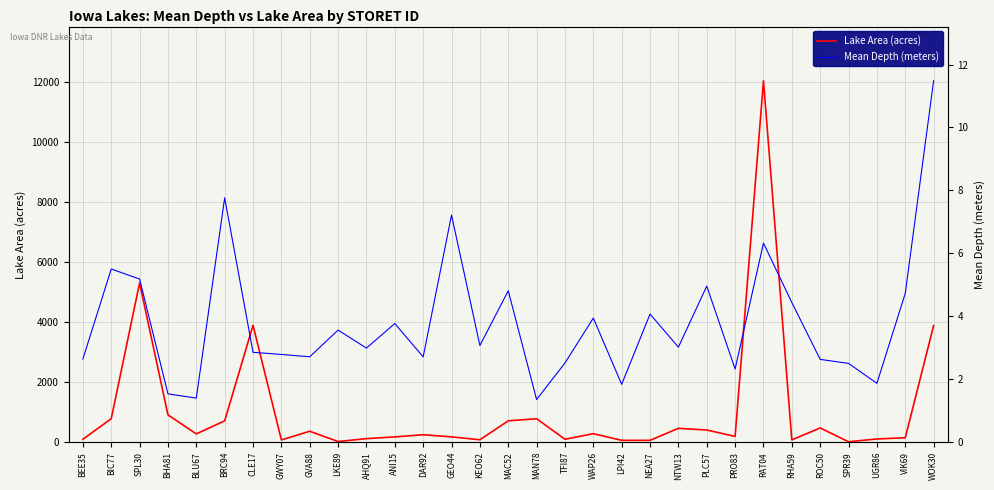

Is this an area chart (filled region under the line)?

No